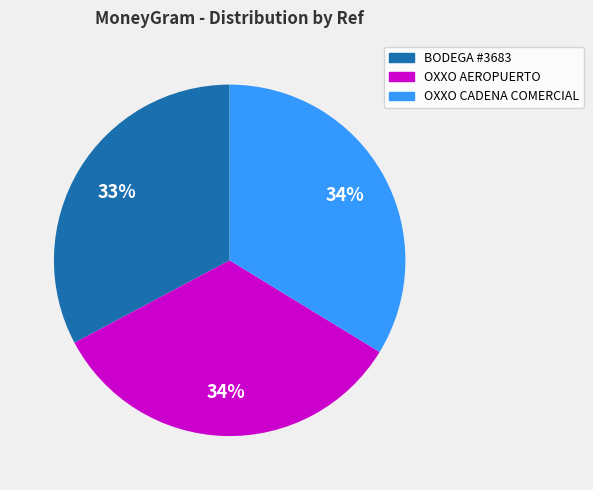

To the nearest percent, what is the difference between the largest and smallest slice percentages?

1%